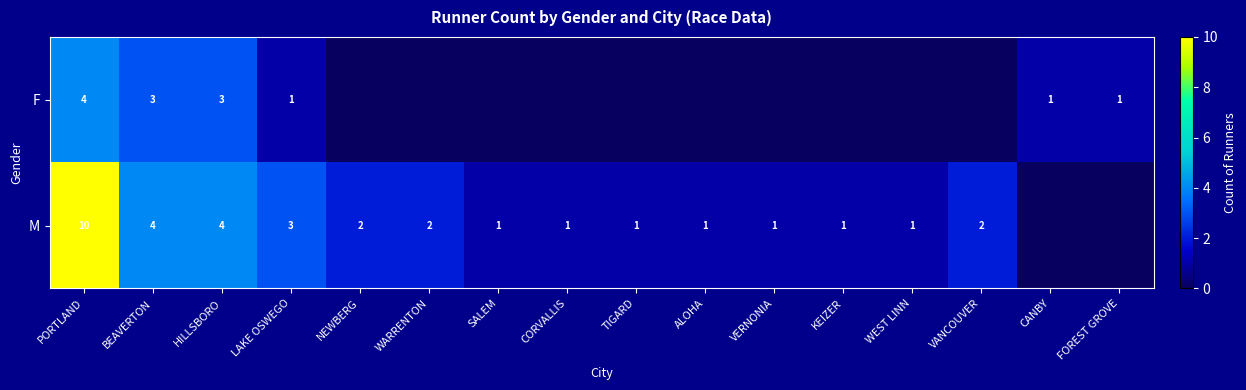

Rank the series at HILLSBORO from highest to lowest value.

M, F